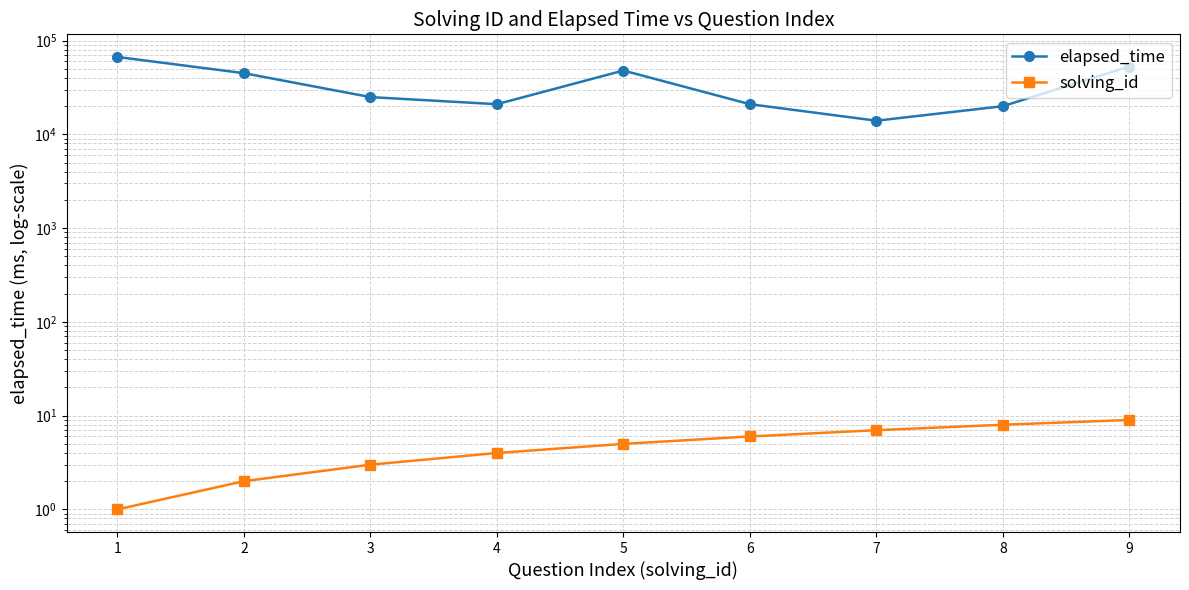

How many lines are shown in the chart?

2